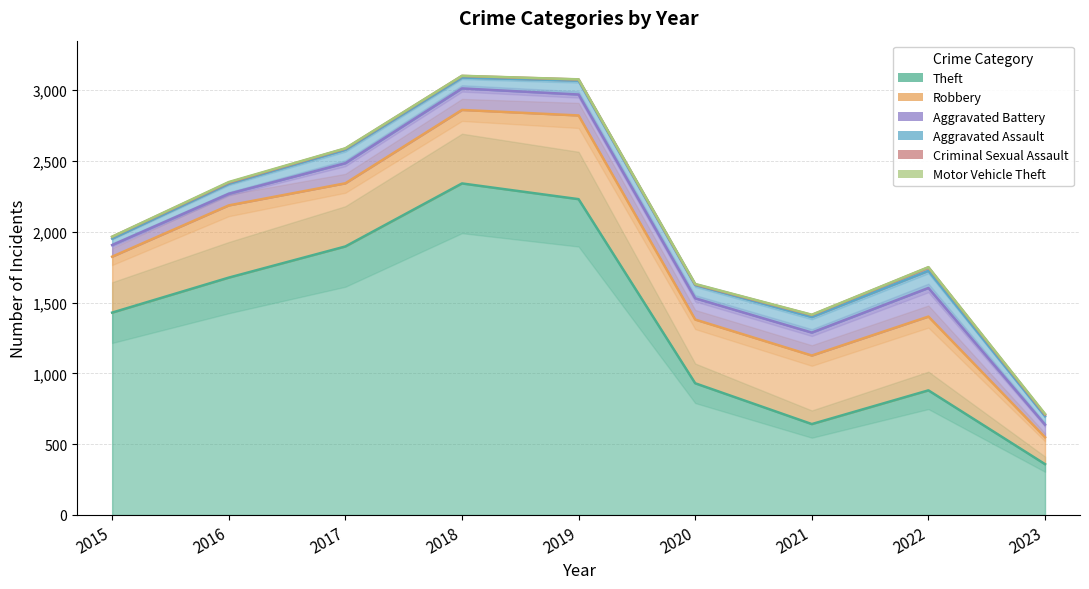

List the labels in order of Theft value, largest first.

2018, 2019, 2017, 2016, 2015, 2020, 2022, 2021, 2023